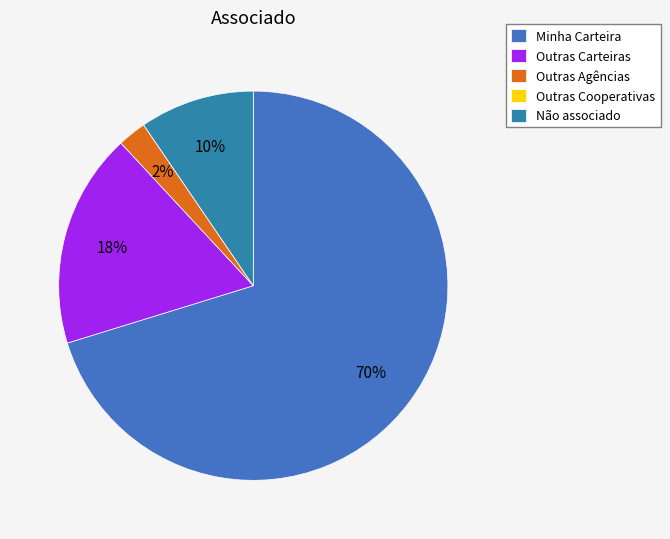

To the nearest percent, what portion does Não associado represent?

10%